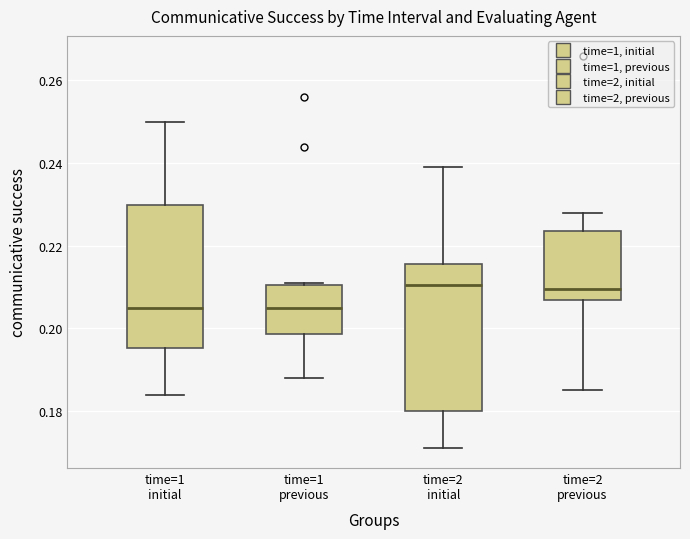

Where does the median line of the box for time=1 previous sit on the y-axis? The values are not printed on the chart, so give them approximately, as read against the axis.

0.206